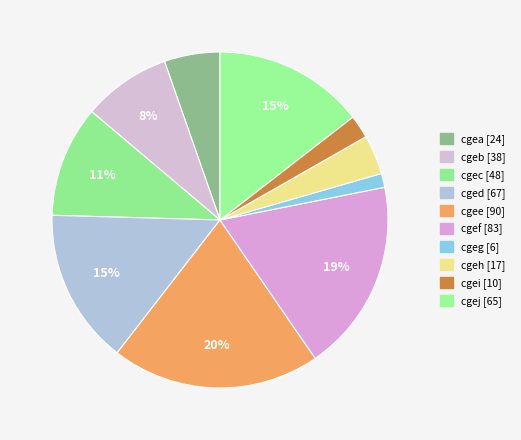

Count the number of slices in the pie.

10